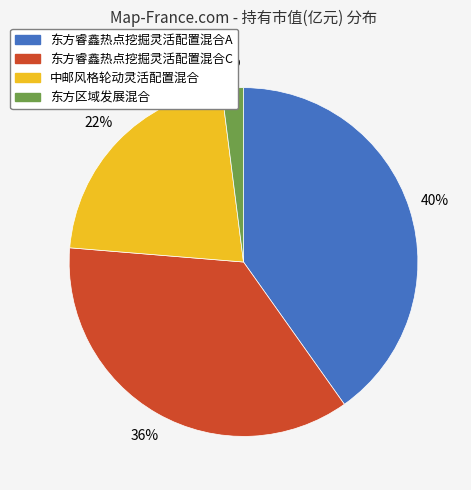

How many segments does this pie chart have?

4